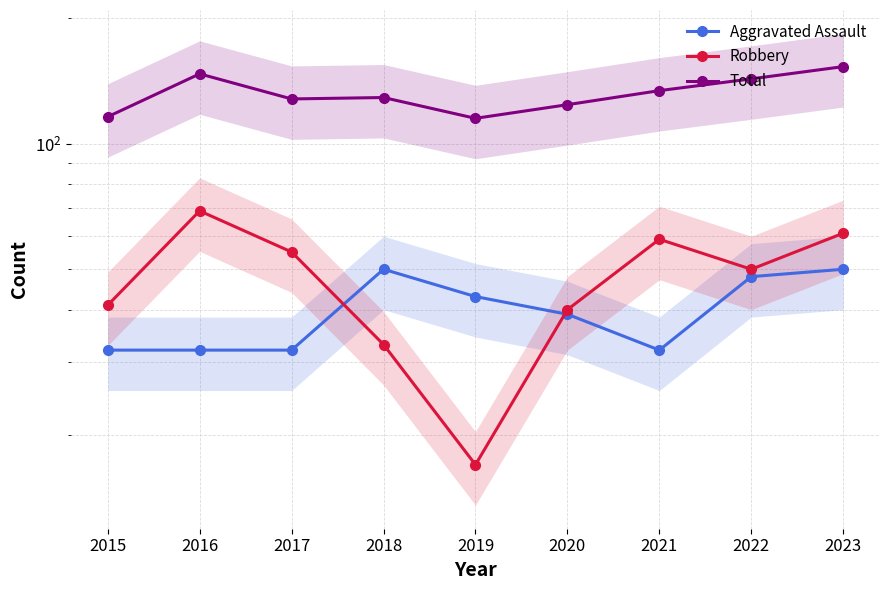

Which has a higher value, 2021 or 2022?

2022